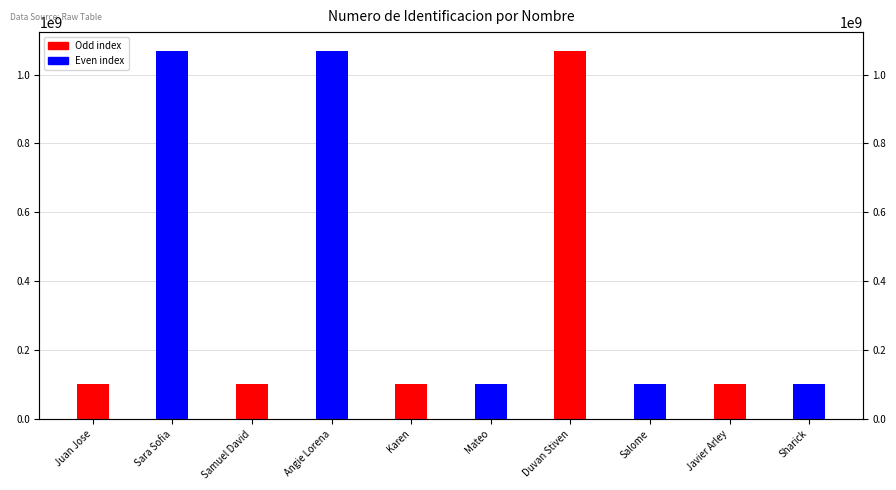

True or false: the data shows 499914160 at Duvan Stiven.

False